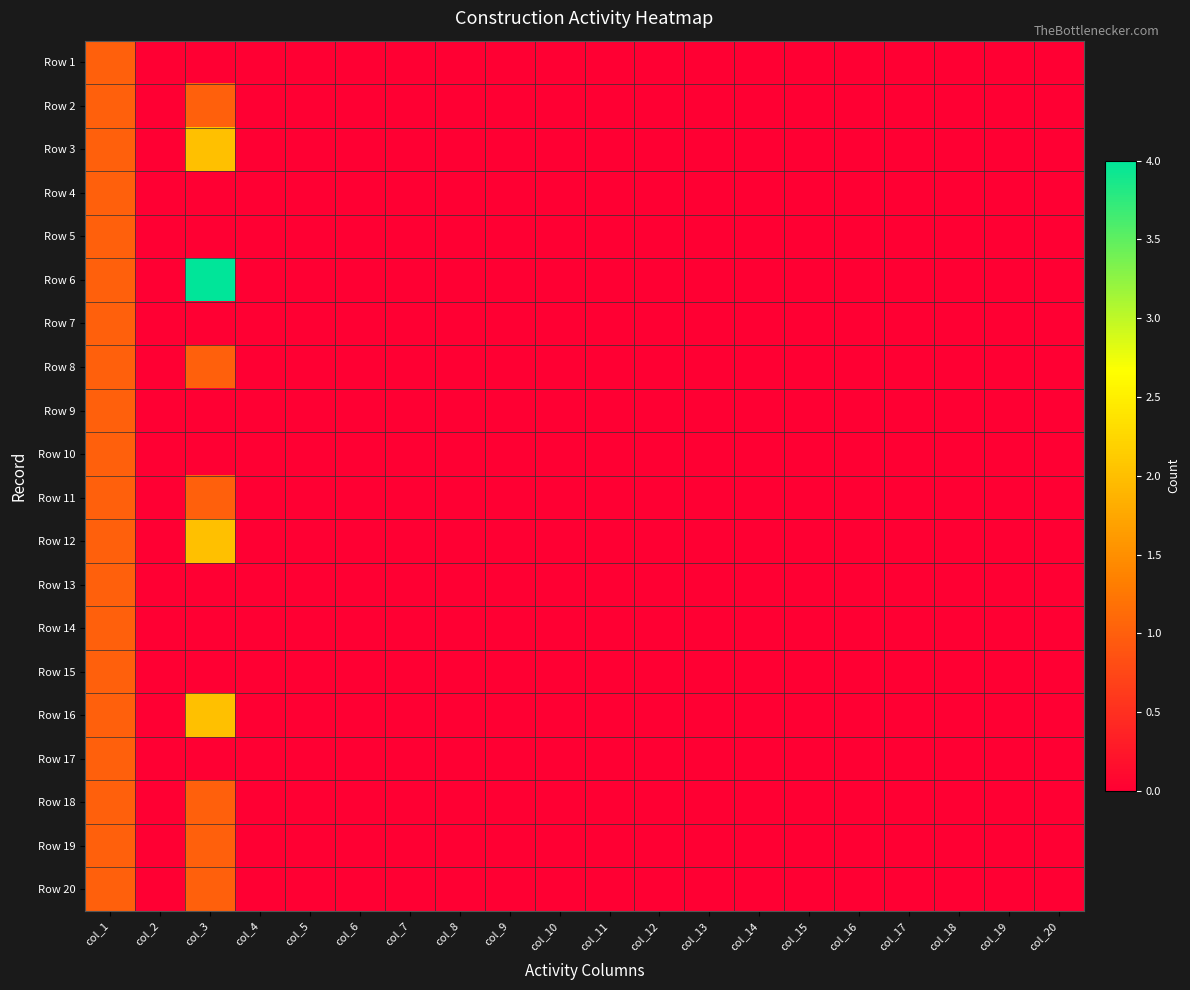

Reading left to right, what are all the values shown in this chart?

Row 1: col_1=1	col_2=0	col_3=0	col_4=0	col_5=0	col_6=0	col_7=0	col_8=0	col_9=0	col_10=0	col_11=0	col_12=0	col_13=0	col_14=0	col_15=0	col_16=0	col_17=0	col_18=0	col_19=0	col_20=0
Row 2: col_1=1	col_2=0	col_3=1	col_4=0	col_5=0	col_6=0	col_7=0	col_8=0	col_9=0	col_10=0	col_11=0	col_12=0	col_13=0	col_14=0	col_15=0	col_16=0	col_17=0	col_18=0	col_19=0	col_20=0
Row 3: col_1=1	col_2=0	col_3=2	col_4=0	col_5=0	col_6=0	col_7=0	col_8=0	col_9=0	col_10=0	col_11=0	col_12=0	col_13=0	col_14=0	col_15=0	col_16=0	col_17=0	col_18=0	col_19=0	col_20=0
Row 4: col_1=1	col_2=0	col_3=0	col_4=0	col_5=0	col_6=0	col_7=0	col_8=0	col_9=0	col_10=0	col_11=0	col_12=0	col_13=0	col_14=0	col_15=0	col_16=0	col_17=0	col_18=0	col_19=0	col_20=0
Row 5: col_1=1	col_2=0	col_3=0	col_4=0	col_5=0	col_6=0	col_7=0	col_8=0	col_9=0	col_10=0	col_11=0	col_12=0	col_13=0	col_14=0	col_15=0	col_16=0	col_17=0	col_18=0	col_19=0	col_20=0
Row 6: col_1=1	col_2=0	col_3=4	col_4=0	col_5=0	col_6=0	col_7=0	col_8=0	col_9=0	col_10=0	col_11=0	col_12=0	col_13=0	col_14=0	col_15=0	col_16=0	col_17=0	col_18=0	col_19=0	col_20=0
Row 7: col_1=1	col_2=0	col_3=0	col_4=0	col_5=0	col_6=0	col_7=0	col_8=0	col_9=0	col_10=0	col_11=0	col_12=0	col_13=0	col_14=0	col_15=0	col_16=0	col_17=0	col_18=0	col_19=0	col_20=0
Row 8: col_1=1	col_2=0	col_3=1	col_4=0	col_5=0	col_6=0	col_7=0	col_8=0	col_9=0	col_10=0	col_11=0	col_12=0	col_13=0	col_14=0	col_15=0	col_16=0	col_17=0	col_18=0	col_19=0	col_20=0
Row 9: col_1=1	col_2=0	col_3=0	col_4=0	col_5=0	col_6=0	col_7=0	col_8=0	col_9=0	col_10=0	col_11=0	col_12=0	col_13=0	col_14=0	col_15=0	col_16=0	col_17=0	col_18=0	col_19=0	col_20=0
Row 10: col_1=1	col_2=0	col_3=0	col_4=0	col_5=0	col_6=0	col_7=0	col_8=0	col_9=0	col_10=0	col_11=0	col_12=0	col_13=0	col_14=0	col_15=0	col_16=0	col_17=0	col_18=0	col_19=0	col_20=0
Row 11: col_1=1	col_2=0	col_3=1	col_4=0	col_5=0	col_6=0	col_7=0	col_8=0	col_9=0	col_10=0	col_11=0	col_12=0	col_13=0	col_14=0	col_15=0	col_16=0	col_17=0	col_18=0	col_19=0	col_20=0
Row 12: col_1=1	col_2=0	col_3=2	col_4=0	col_5=0	col_6=0	col_7=0	col_8=0	col_9=0	col_10=0	col_11=0	col_12=0	col_13=0	col_14=0	col_15=0	col_16=0	col_17=0	col_18=0	col_19=0	col_20=0
Row 13: col_1=1	col_2=0	col_3=0	col_4=0	col_5=0	col_6=0	col_7=0	col_8=0	col_9=0	col_10=0	col_11=0	col_12=0	col_13=0	col_14=0	col_15=0	col_16=0	col_17=0	col_18=0	col_19=0	col_20=0
Row 14: col_1=1	col_2=0	col_3=0	col_4=0	col_5=0	col_6=0	col_7=0	col_8=0	col_9=0	col_10=0	col_11=0	col_12=0	col_13=0	col_14=0	col_15=0	col_16=0	col_17=0	col_18=0	col_19=0	col_20=0
Row 15: col_1=1	col_2=0	col_3=0	col_4=0	col_5=0	col_6=0	col_7=0	col_8=0	col_9=0	col_10=0	col_11=0	col_12=0	col_13=0	col_14=0	col_15=0	col_16=0	col_17=0	col_18=0	col_19=0	col_20=0
Row 16: col_1=1	col_2=0	col_3=2	col_4=0	col_5=0	col_6=0	col_7=0	col_8=0	col_9=0	col_10=0	col_11=0	col_12=0	col_13=0	col_14=0	col_15=0	col_16=0	col_17=0	col_18=0	col_19=0	col_20=0
Row 17: col_1=1	col_2=0	col_3=0	col_4=0	col_5=0	col_6=0	col_7=0	col_8=0	col_9=0	col_10=0	col_11=0	col_12=0	col_13=0	col_14=0	col_15=0	col_16=0	col_17=0	col_18=0	col_19=0	col_20=0
Row 18: col_1=1	col_2=0	col_3=1	col_4=0	col_5=0	col_6=0	col_7=0	col_8=0	col_9=0	col_10=0	col_11=0	col_12=0	col_13=0	col_14=0	col_15=0	col_16=0	col_17=0	col_18=0	col_19=0	col_20=0
Row 19: col_1=1	col_2=0	col_3=1	col_4=0	col_5=0	col_6=0	col_7=0	col_8=0	col_9=0	col_10=0	col_11=0	col_12=0	col_13=0	col_14=0	col_15=0	col_16=0	col_17=0	col_18=0	col_19=0	col_20=0
Row 20: col_1=1	col_2=0	col_3=1	col_4=0	col_5=0	col_6=0	col_7=0	col_8=0	col_9=0	col_10=0	col_11=0	col_12=0	col_13=0	col_14=0	col_15=0	col_16=0	col_17=0	col_18=0	col_19=0	col_20=0